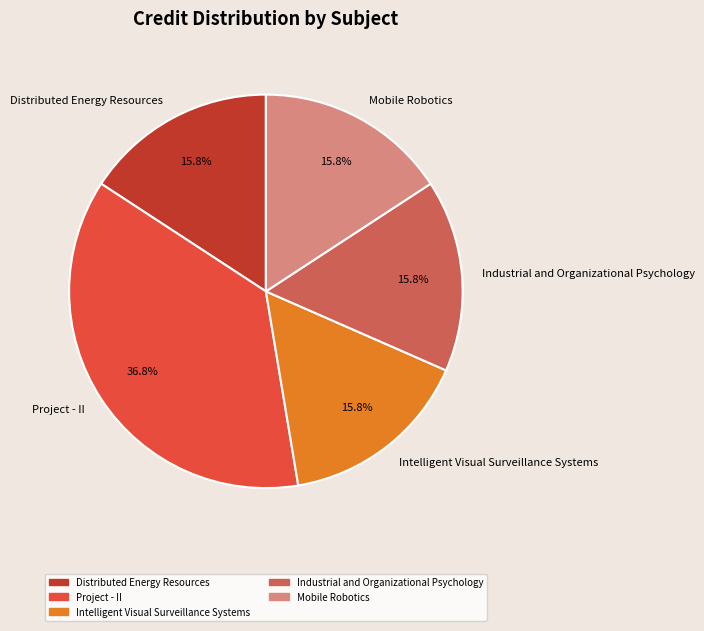

Which category has the biggest portion of the pie?

Project - II